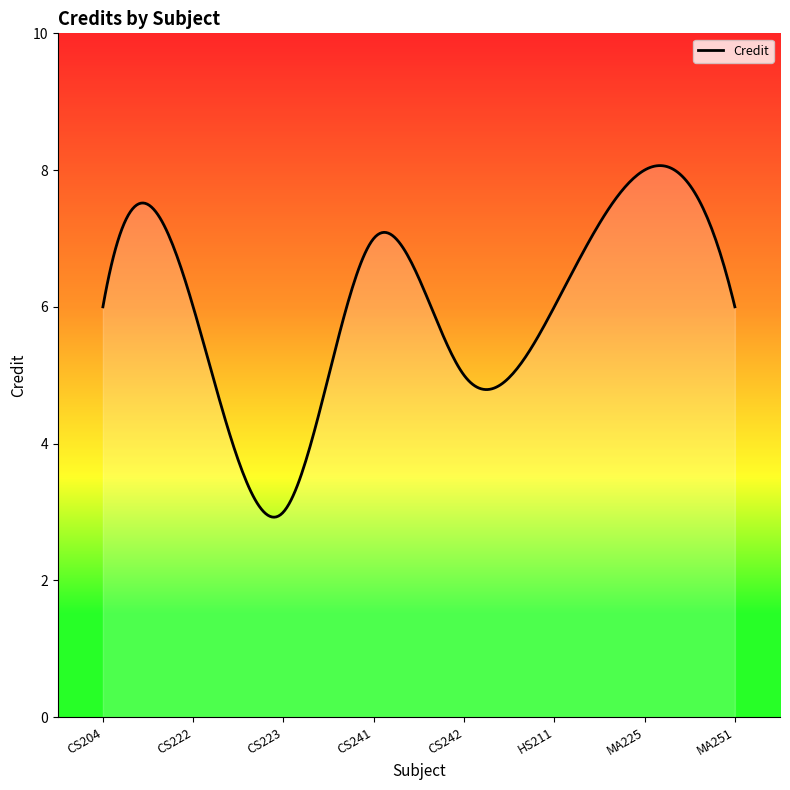

What is the difference between the maximum and minimum values?

5.1